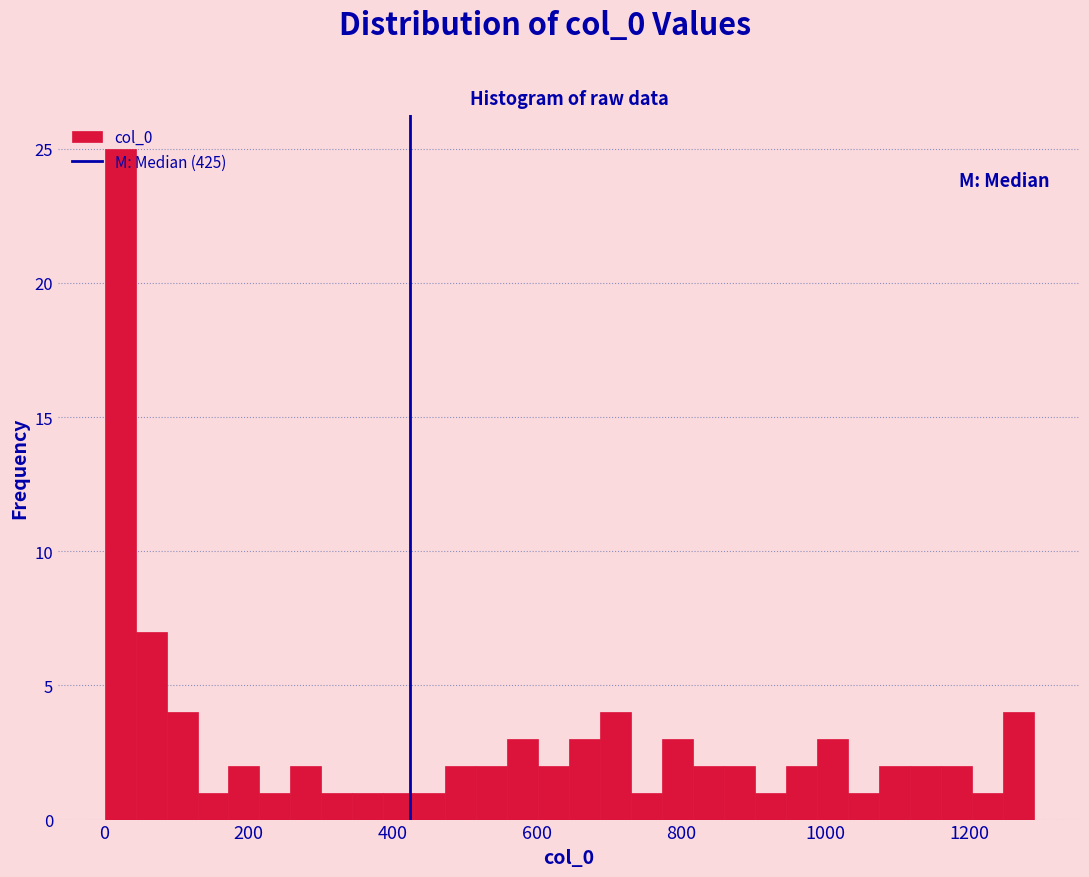

Around what value on the x-axis is the tallest bar? Give the approximate position of its centre, as read against the axis.

20